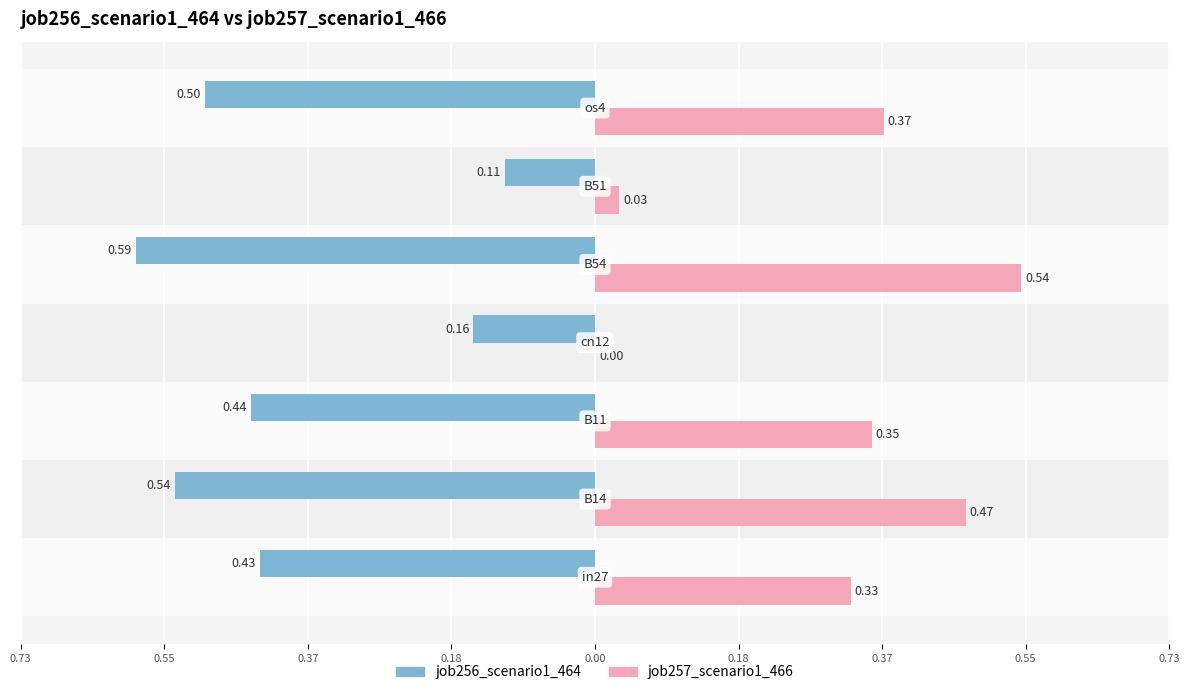

What are all the series names shown in the legend?

job256_scenario1_464, job257_scenario1_466